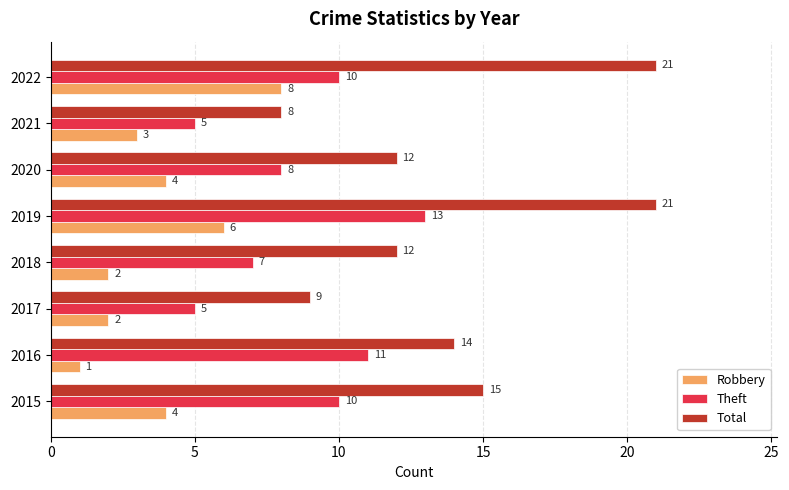

What is the difference between the Theft values at 2017 and 2015?

5